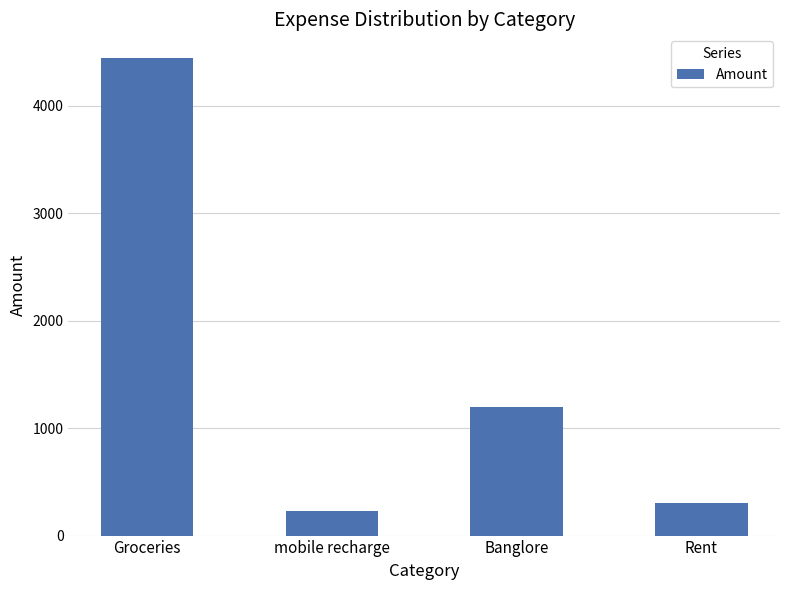

What is the approximate value at mobile recharge?

232